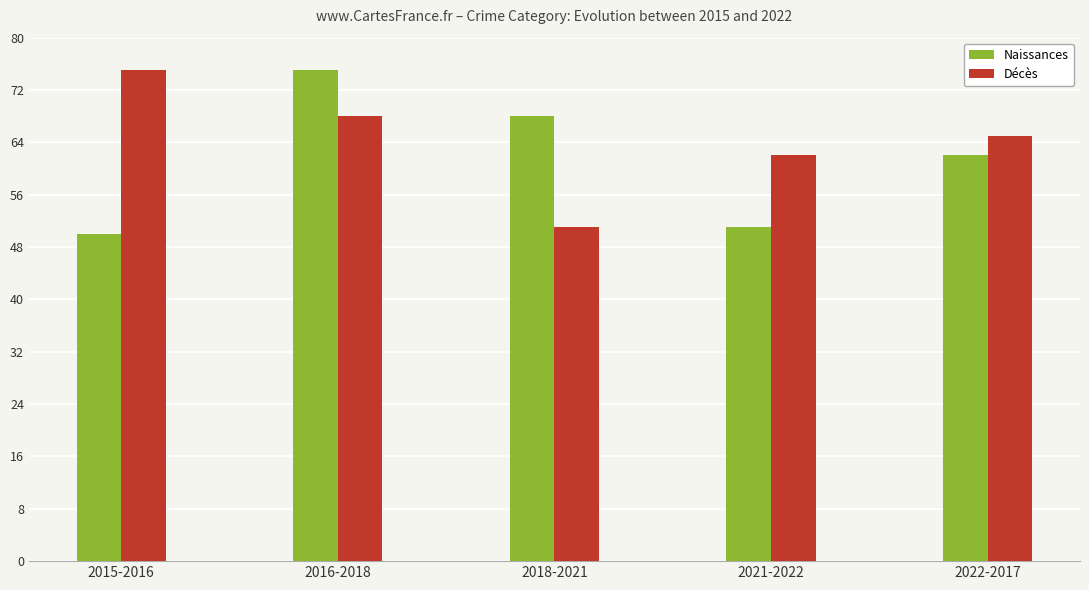

What is the label of the 4th bar from the right?

2016-2018